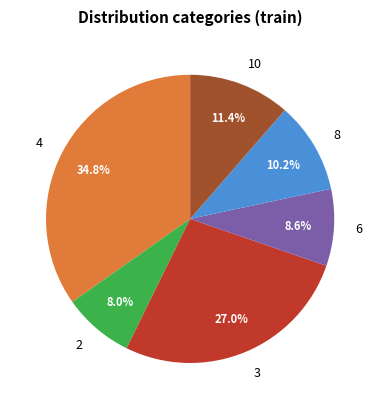

Does any single category account for the majority?

No